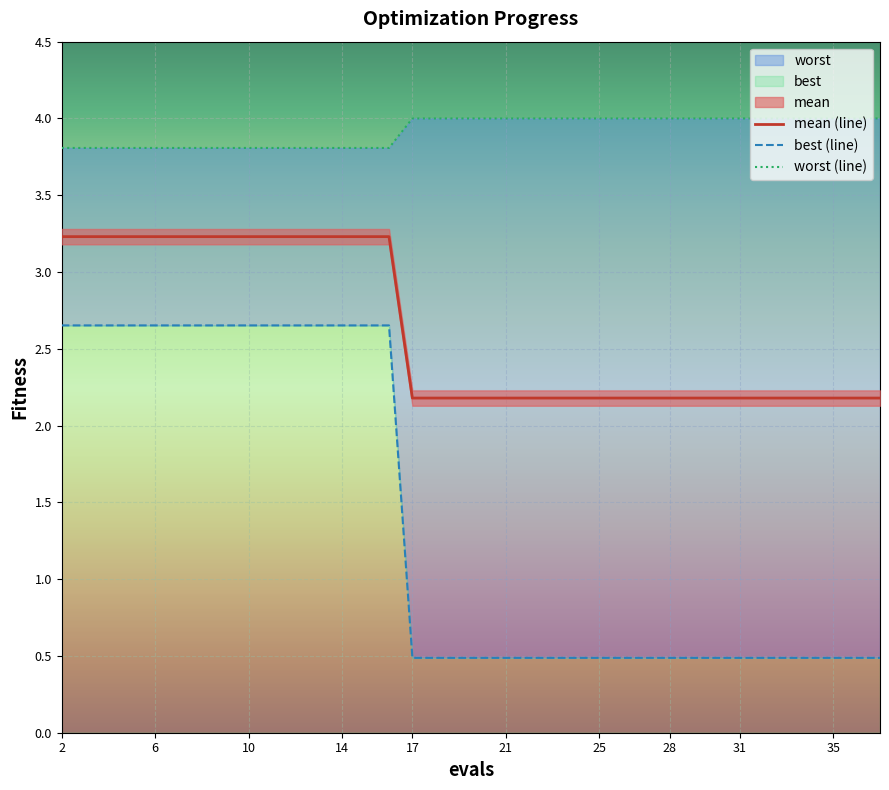

Reading left to right, list all the values displayed in this chart.

mean (line): 3.2	3.2	3.2	3.2	3.2	3.2	3.2	3.2	2.2	2.2	2.2	2.2	2.2	2.2	2.2	2.2	2.2	2.2	2.2	2.2
best (line): 2.7	2.7	2.7	2.7	2.7	2.7	2.7	2.7	0.5	0.5	0.5	0.5	0.5	0.5	0.5	0.5	0.5	0.5	0.5	0.5
worst (line): 3.8	3.8	3.8	3.8	3.8	3.8	3.8	3.8	4.0	4.0	4.0	4.0	4.0	4.0	4.0	4.0	4.0	4.0	4.0	4.0